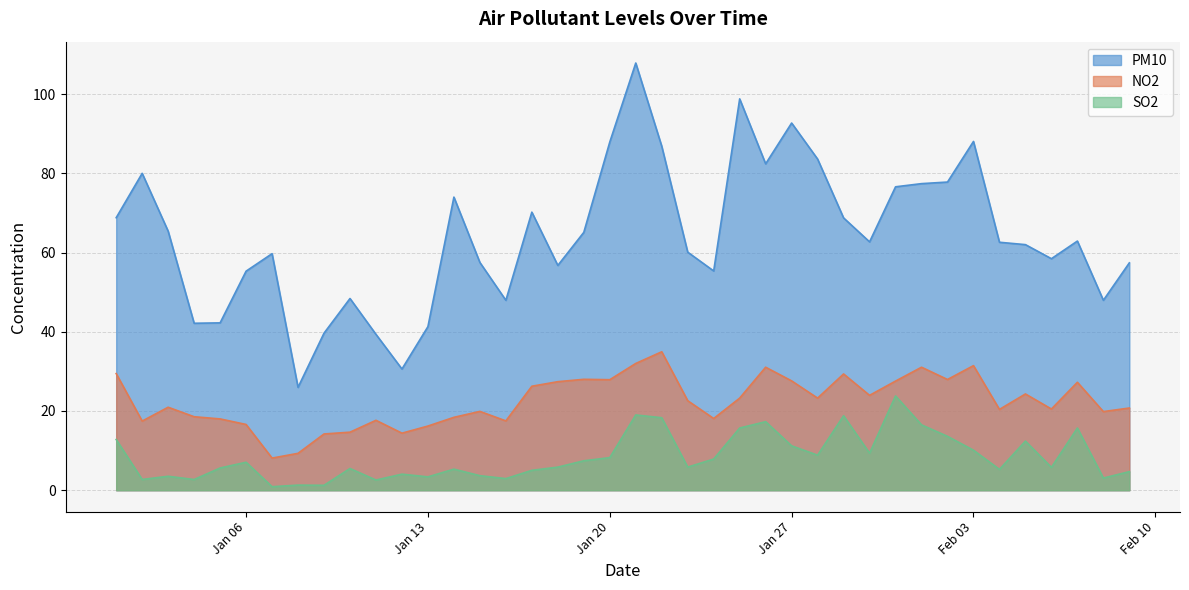

True or false: NO2 and SO2 intersect in this chart.

False